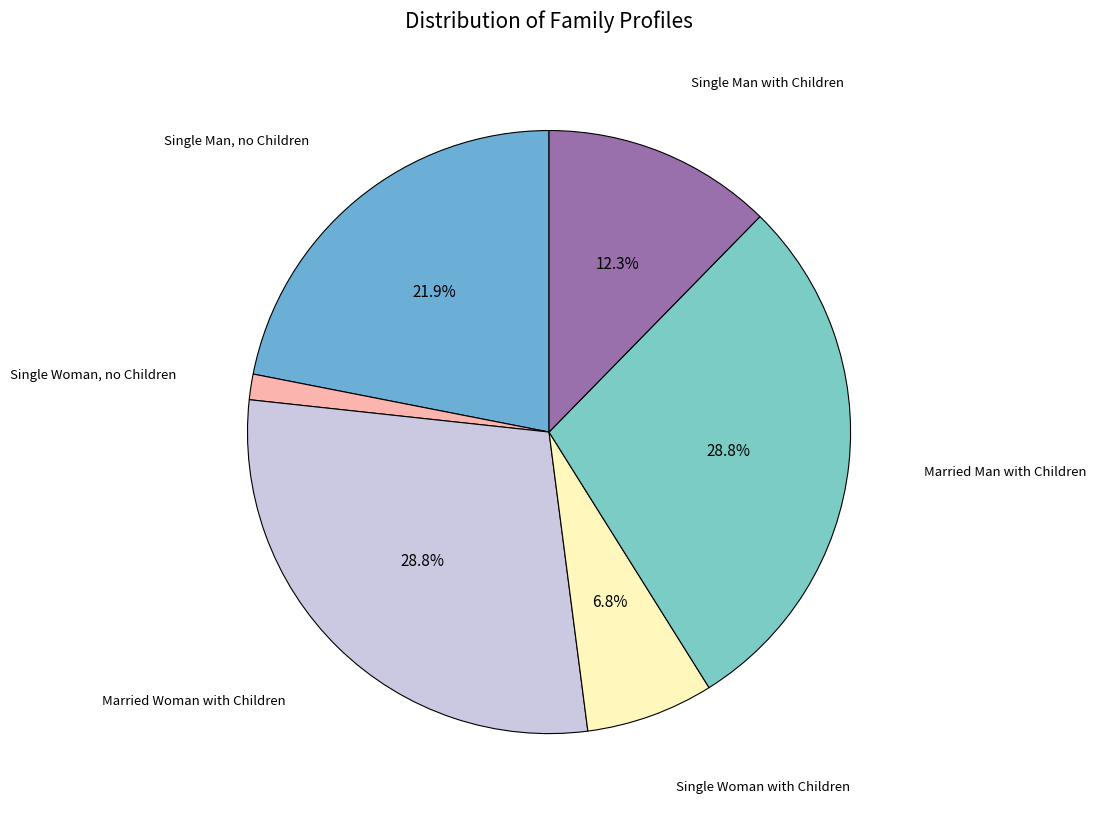

Count the number of slices in the pie.

6